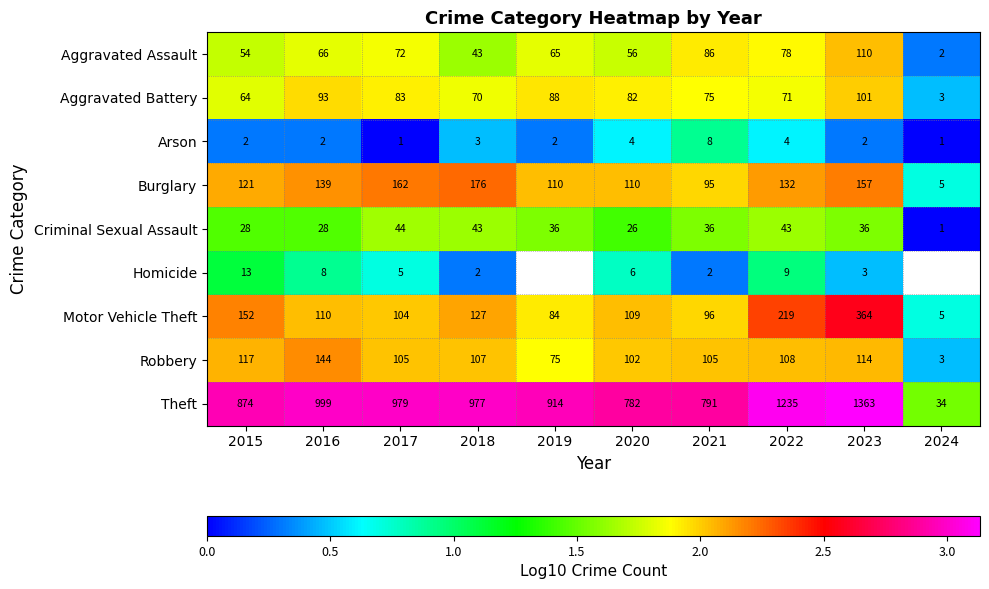

Which series changed the most between 2015 and 2017?

Theft